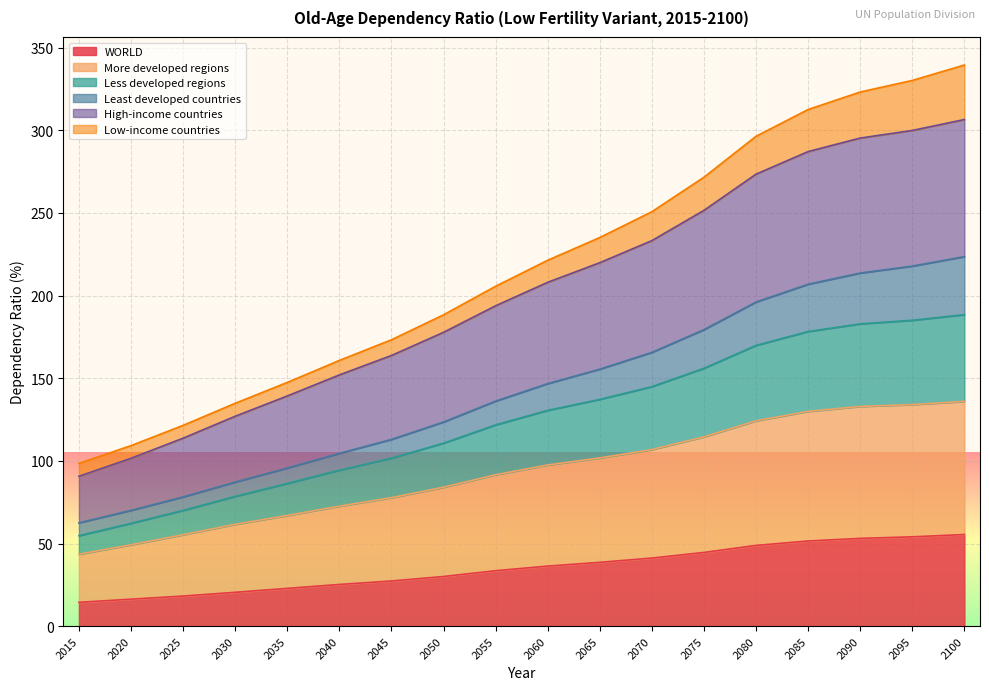

What is the total value across all series at 2085?

312.6